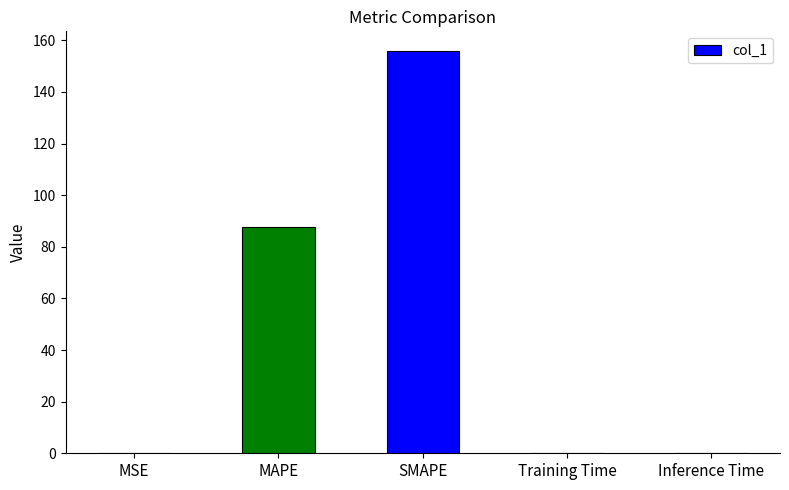

What is the maximum value shown in the chart?

155.7